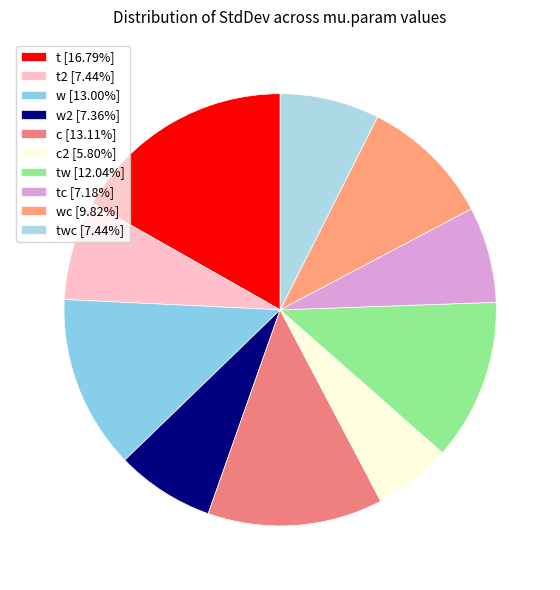

Count the number of slices in the pie.

10